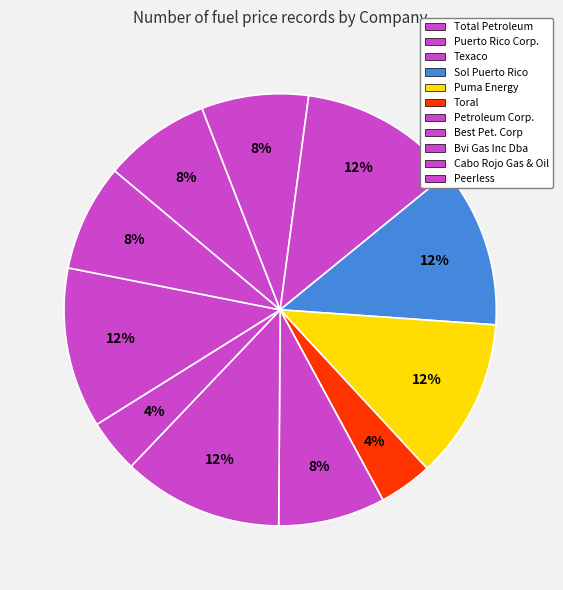

Which category has the biggest portion of the pie?

Texaco